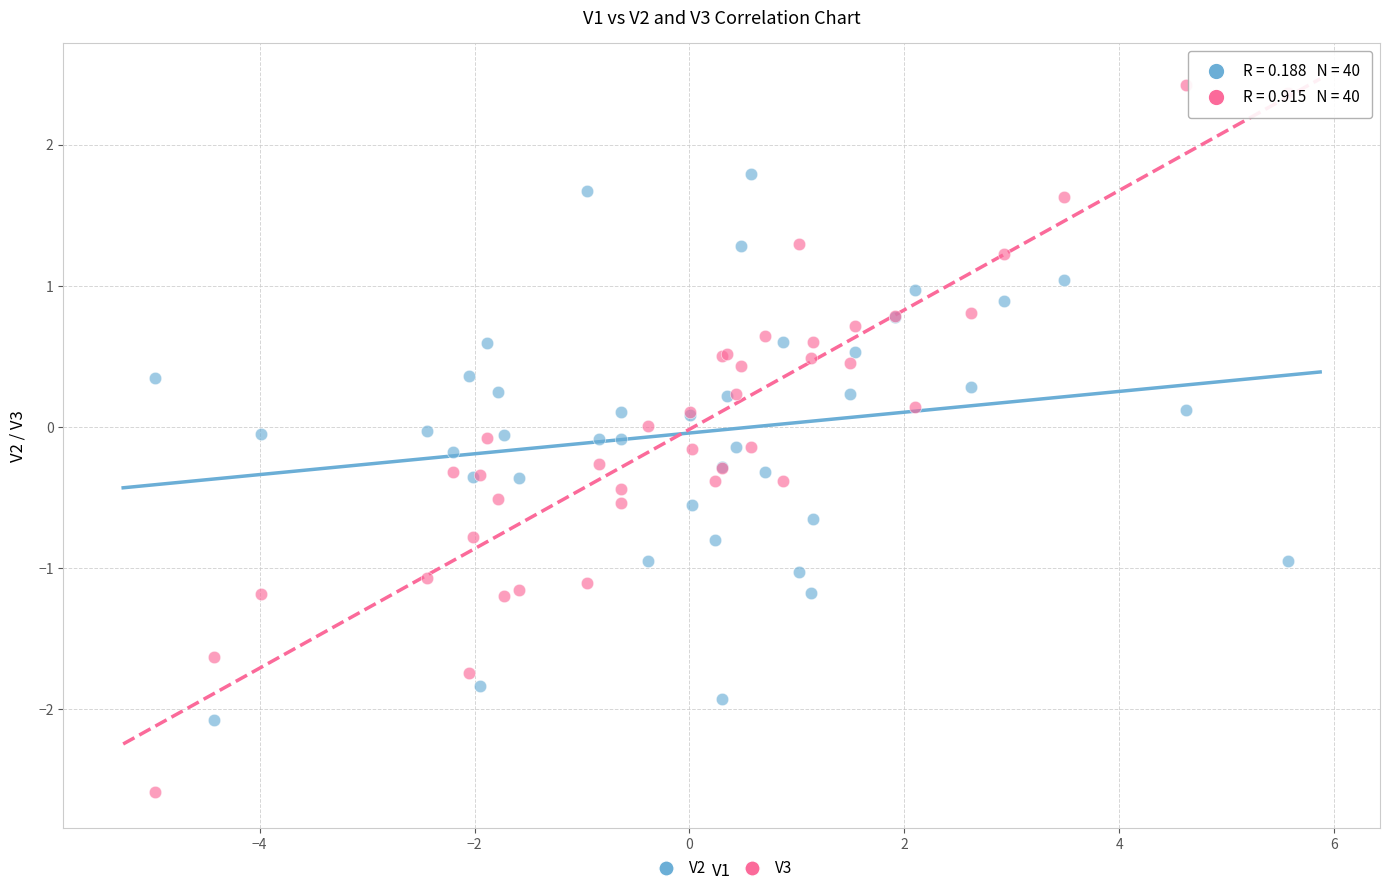

Which series has the largest Y range (max minus min)?

V3